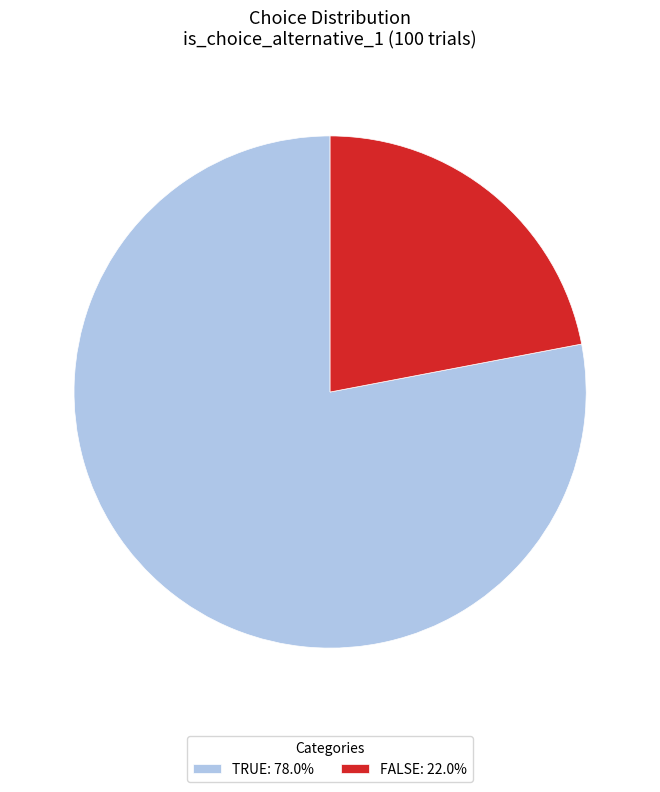

Combined, do TRUE: 78.0% and FALSE: 22.0% account for over 50%?

Yes